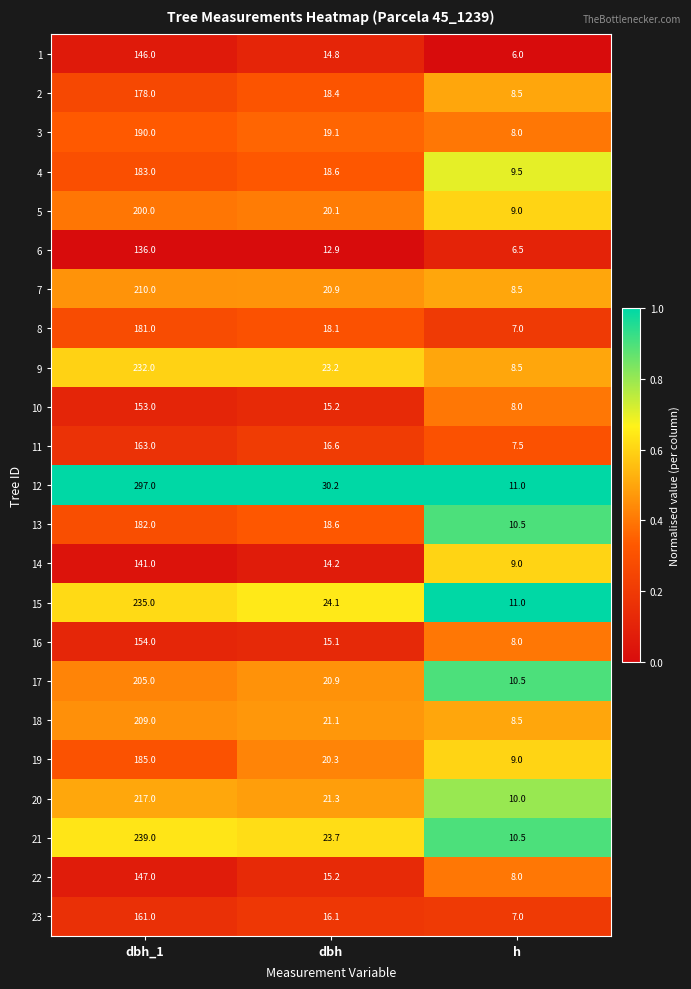

Where does the 5 series first go above 20?

dbh_1